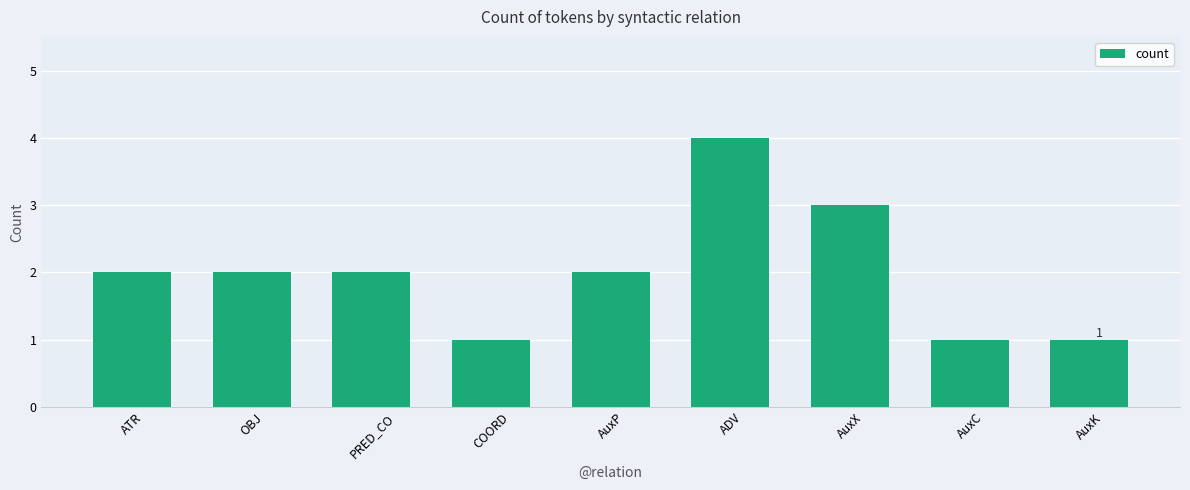

Is it true that the value at COORD is 0?

False